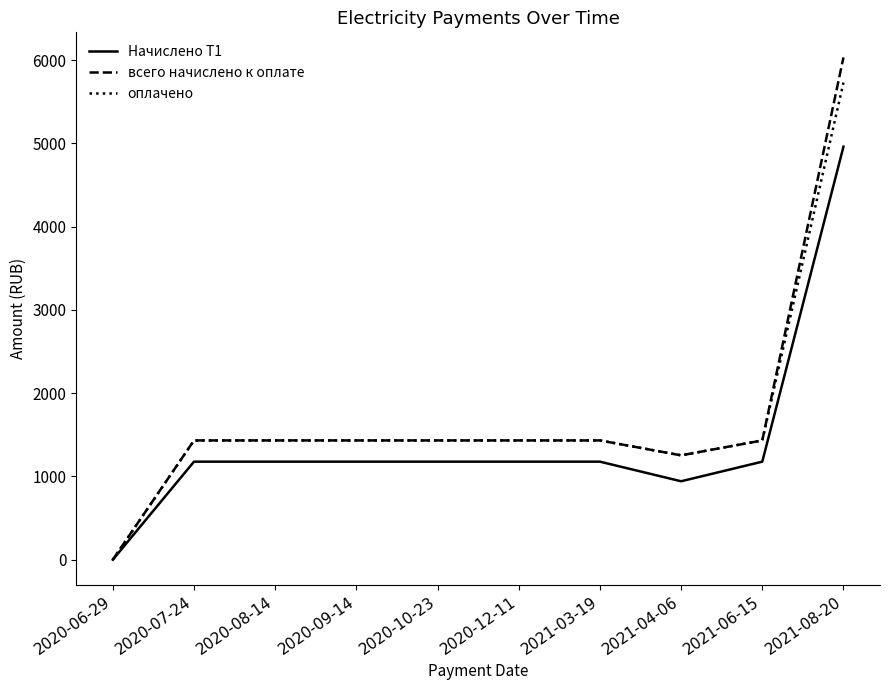

Which series changed the most between 2020-08-14 and 2021-08-20?

всего начислено к оплате